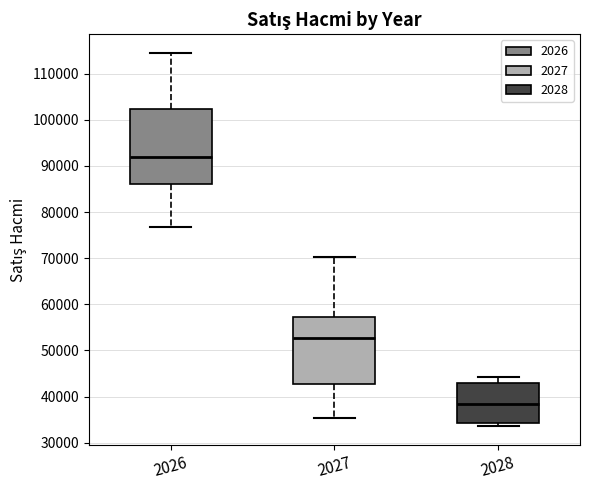

Reading left to right, transcribe this box plot: for each box, give where its median line is, the range the box spans, and where its two whiskers end, as read against the y-axis. The values are not printed on the chart, so give them approximately, as read against the axis.

2026: median 92000, box 86000 to 102000, whiskers 77000 to 115000
2027: median 53000, box 43000 to 57000, whiskers 35000 to 70000
2028: median 38000, box 34000 to 43000, whiskers 34000 (just below the box's lower edge) to 44000